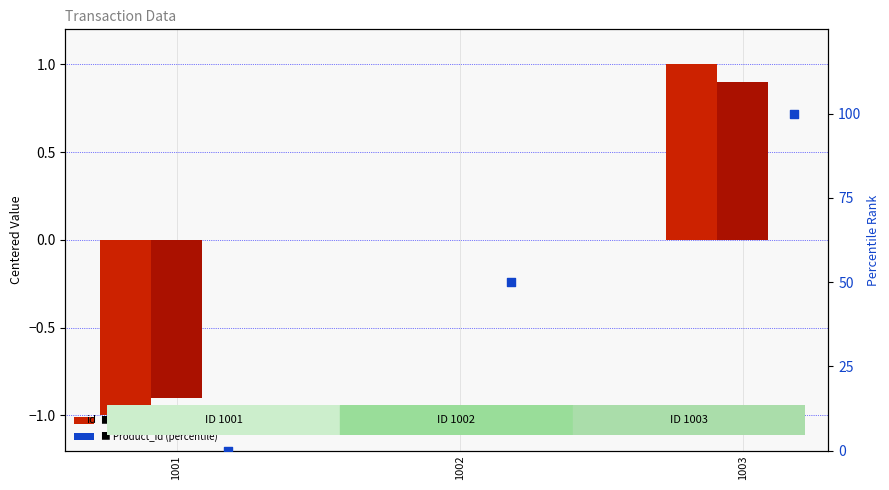

At how many categories does at least one series exceed 80?

1